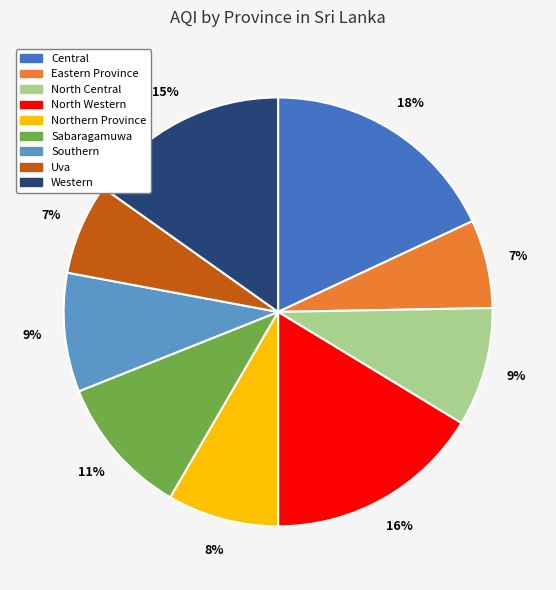

What is the largest slice in the pie chart?

Central